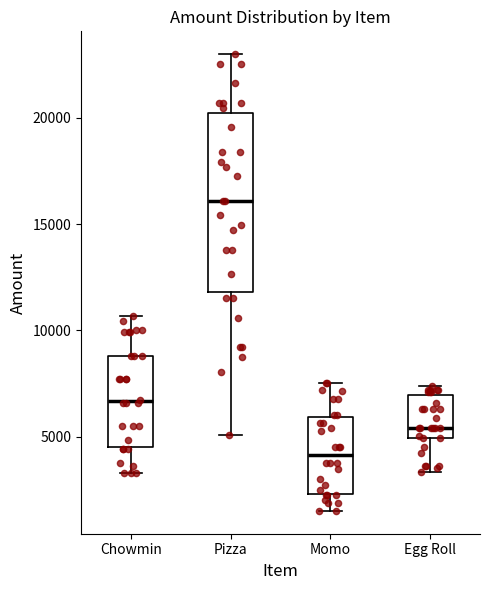

Reading left to right, transcribe this box plot: for each box, give where its median line is, the range the box spans, and where its two whiskers end, as read against the y-axis. The values are not printed on the chart, so give them approximately, as read against the axis.

Chowmin: median 6500, box 4500 to 9000, whiskers 3500 to 10500
Pizza: median 16000, box 12000 to 20000, whiskers 5000 to 23000
Momo: median 4000, box 2500 to 6000, whiskers 1500 to 7500
Egg Roll: median 5500, box 5000 to 7000, whiskers 3500 to 7500